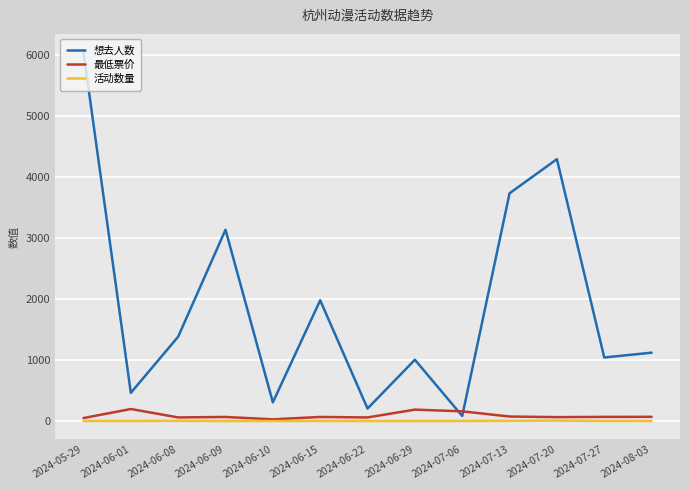

What are all the series names shown in the legend?

想去人数, 最低票价, 活动数量